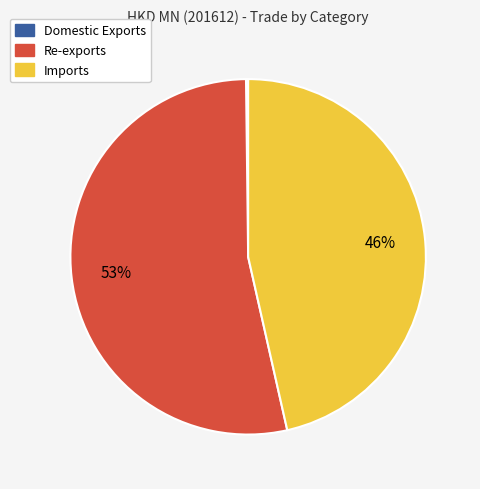

The Re-exports slice represents 53% of the pie. True or false?

True